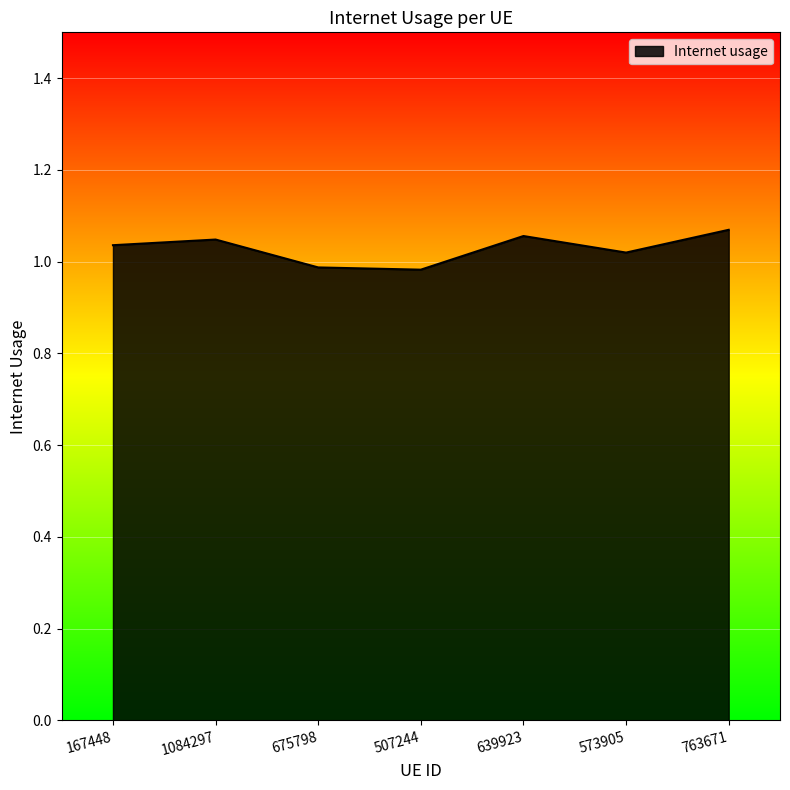

Which has a higher value, 763671 or 167448?

763671